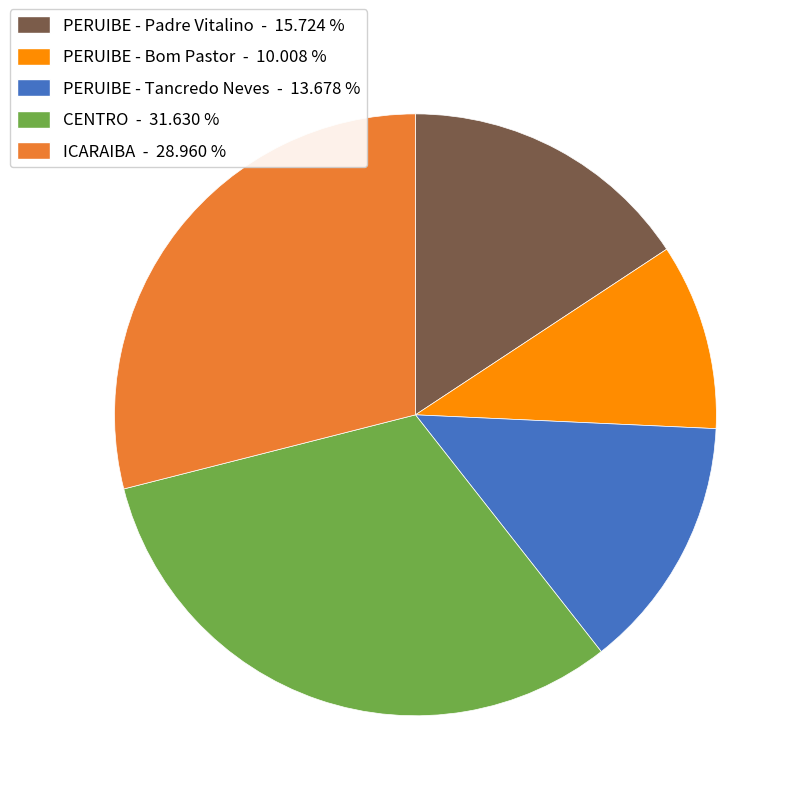

What is the ratio of the value at PERUIBE - Padre Vitalino - 15.724 % to the value at ICARAIBA - 28.960 %?

0.5